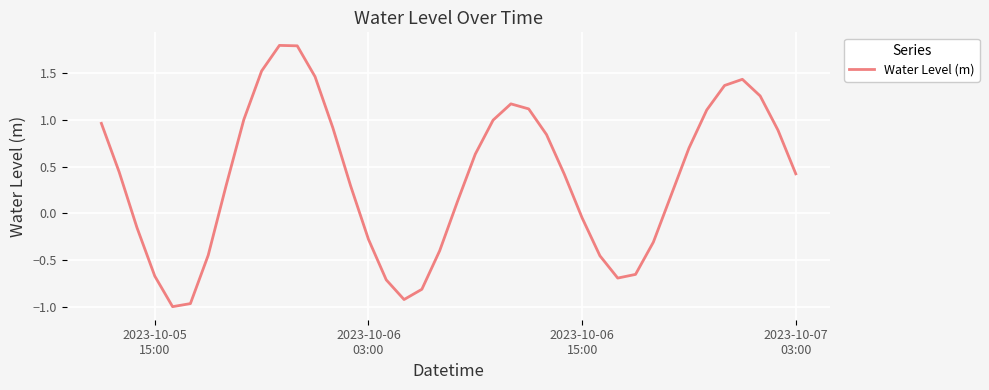

What is the difference between the maximum and minimum values?

2.8